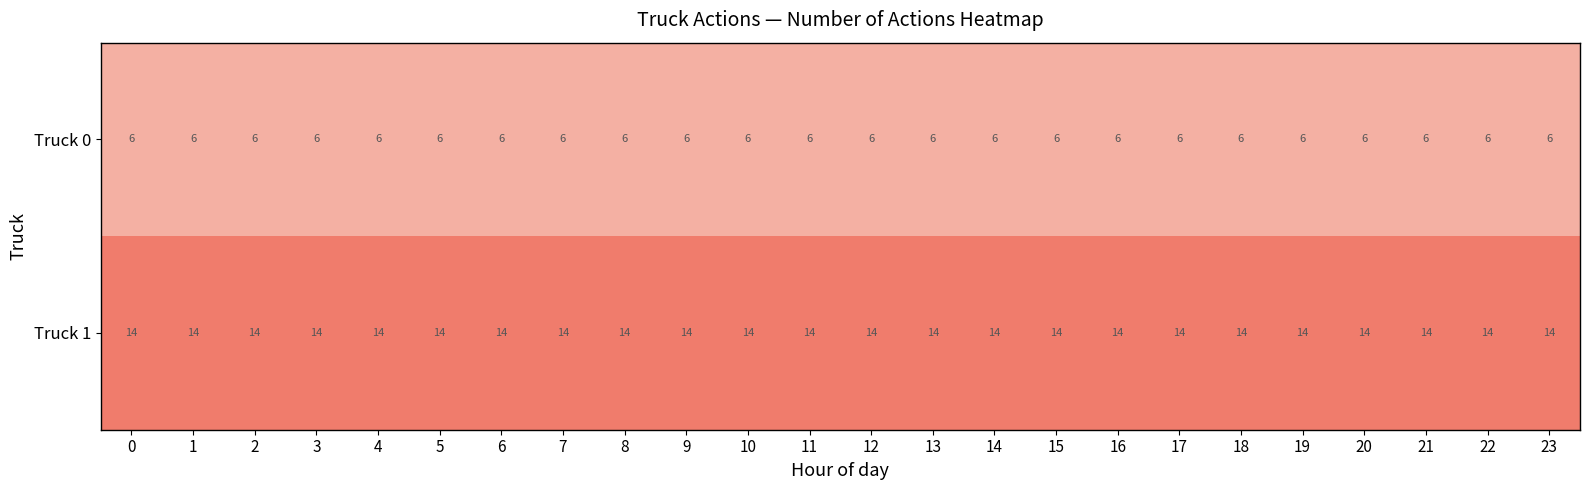

Is it true that Truck 0 equals 6 at 22?

True